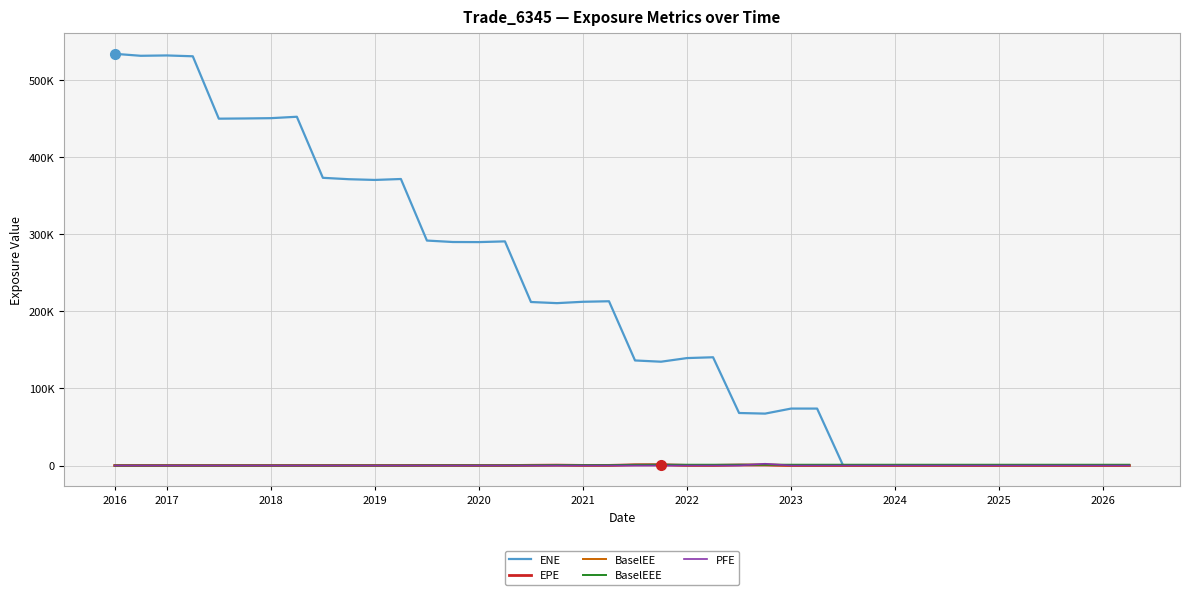

Does the chart display data point markers on the line(s)?

No